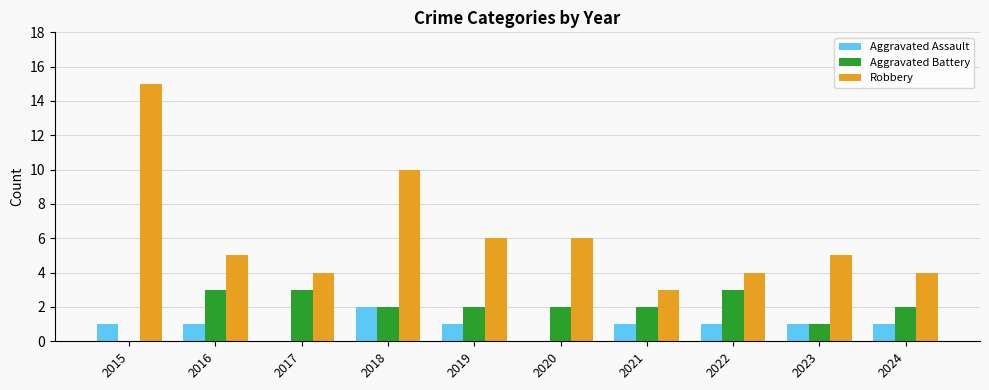

Between 2019 and 2021, which series saw the biggest shift?

Robbery